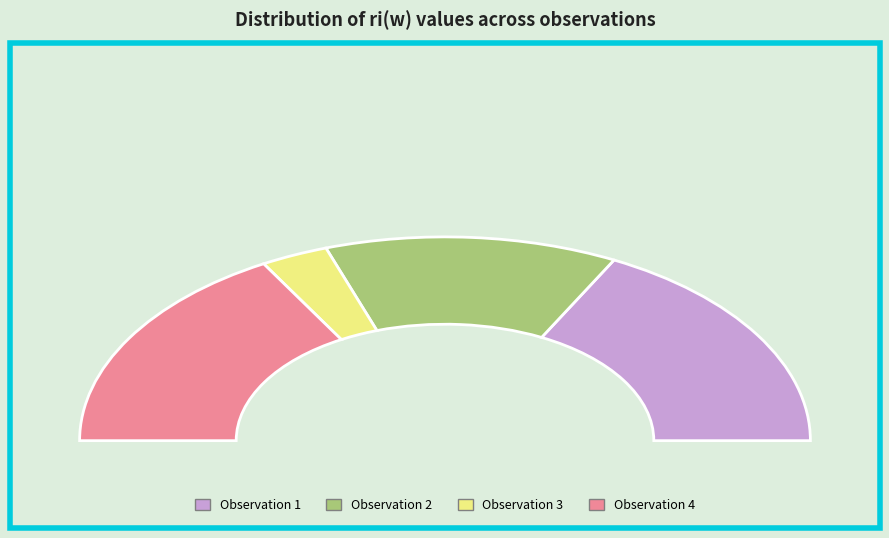

Which category has the smallest portion of the pie?

3